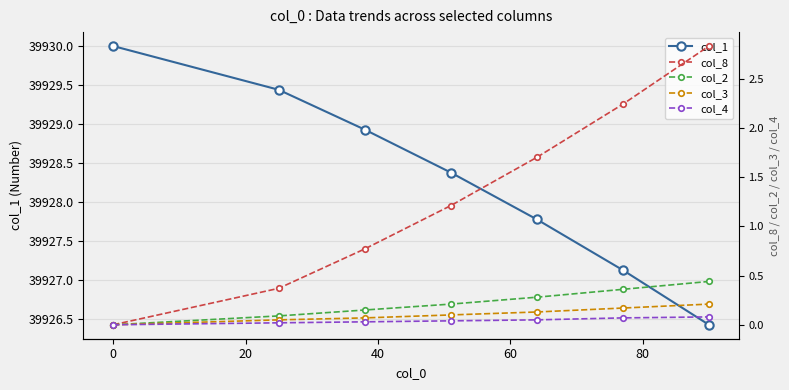

True or false: col_1 has more than 0 interior local peaks.

False